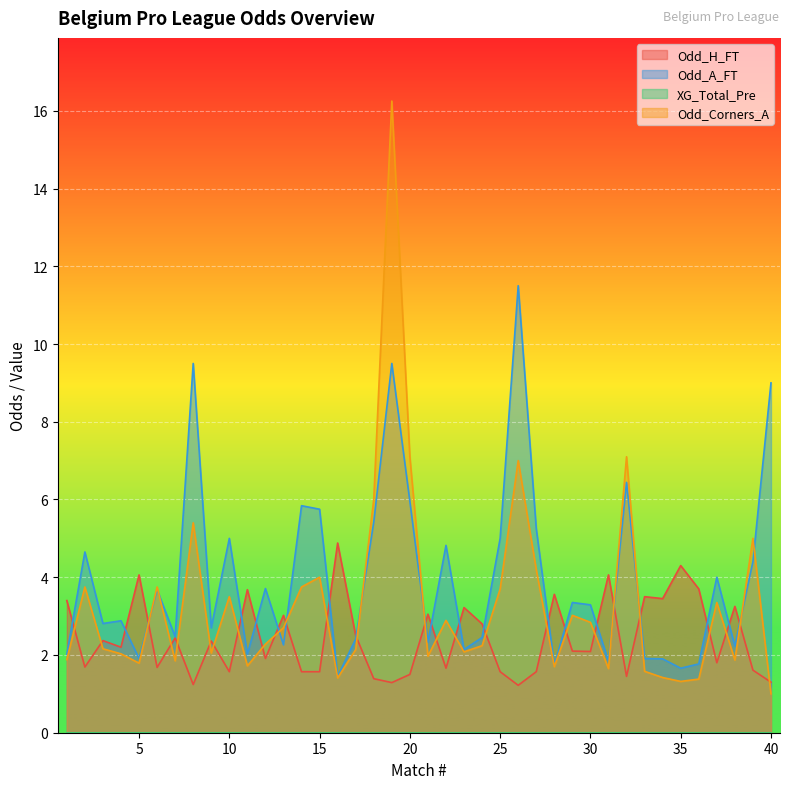

Which series has the largest range (max minus min)?

Odd_Corners_A